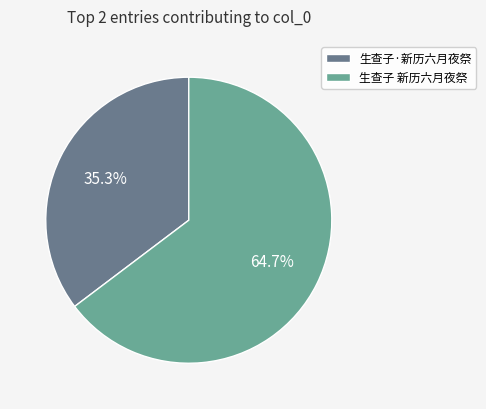

To the nearest percent, what is the average slice percentage?

50%